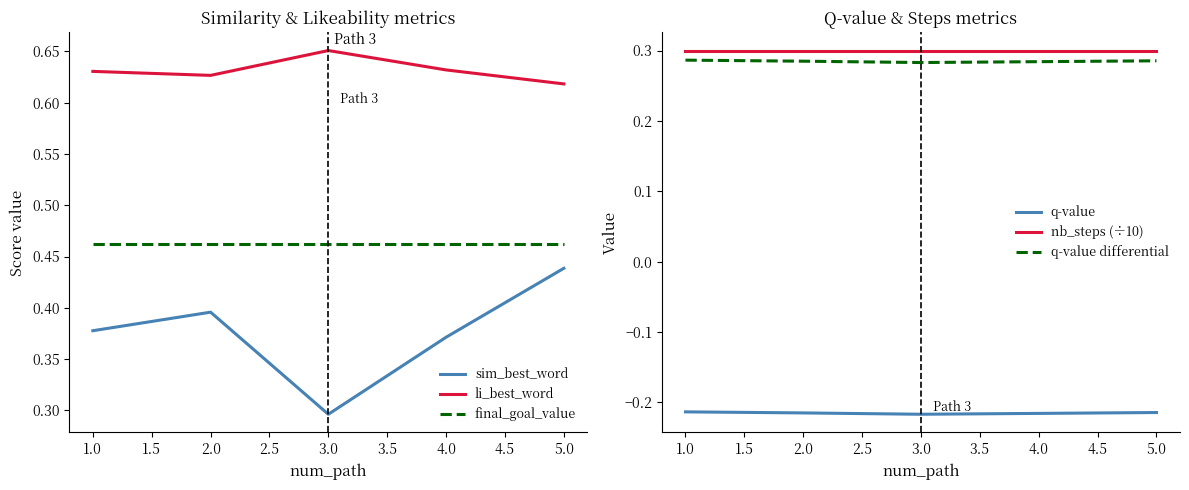

At which label is li_best_word closest to 0?

5.0